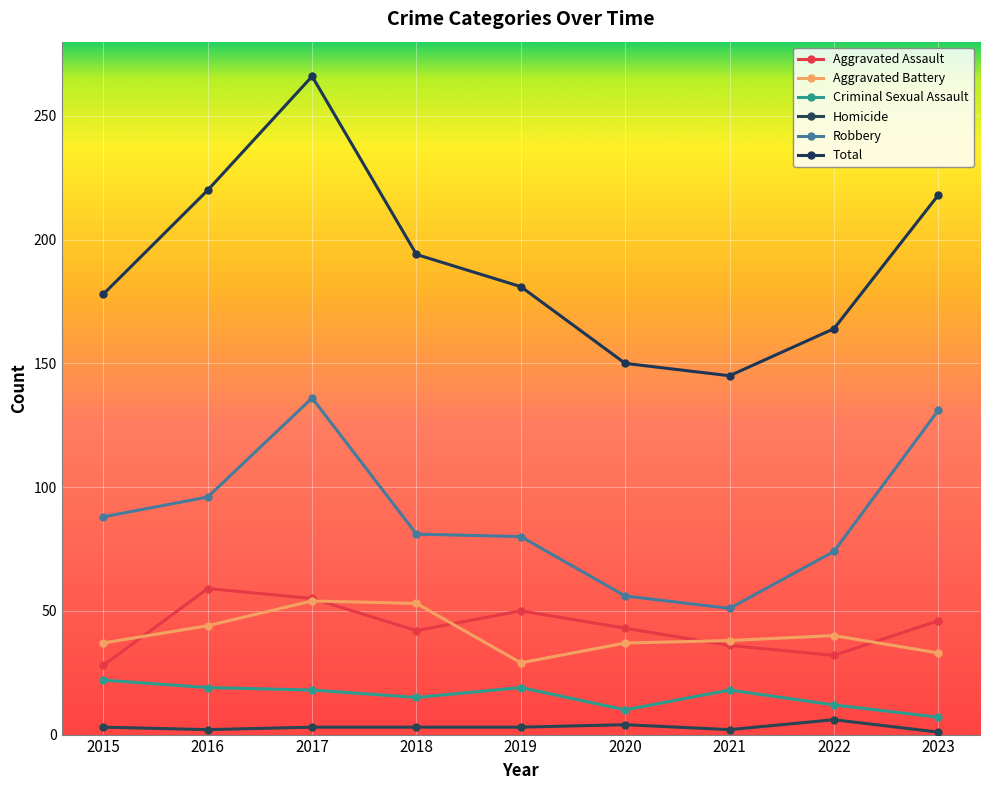

What is the difference between the Aggravated Battery values at 2015 and 2017?

17